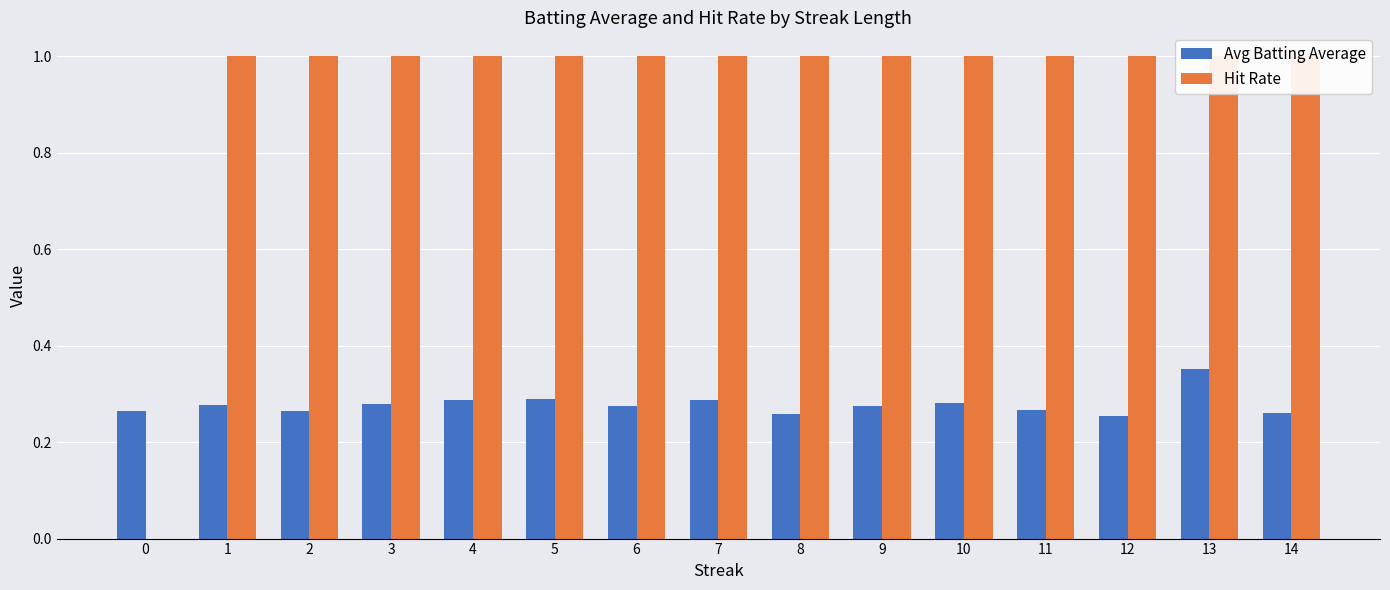

How many bars are there in each group?

2